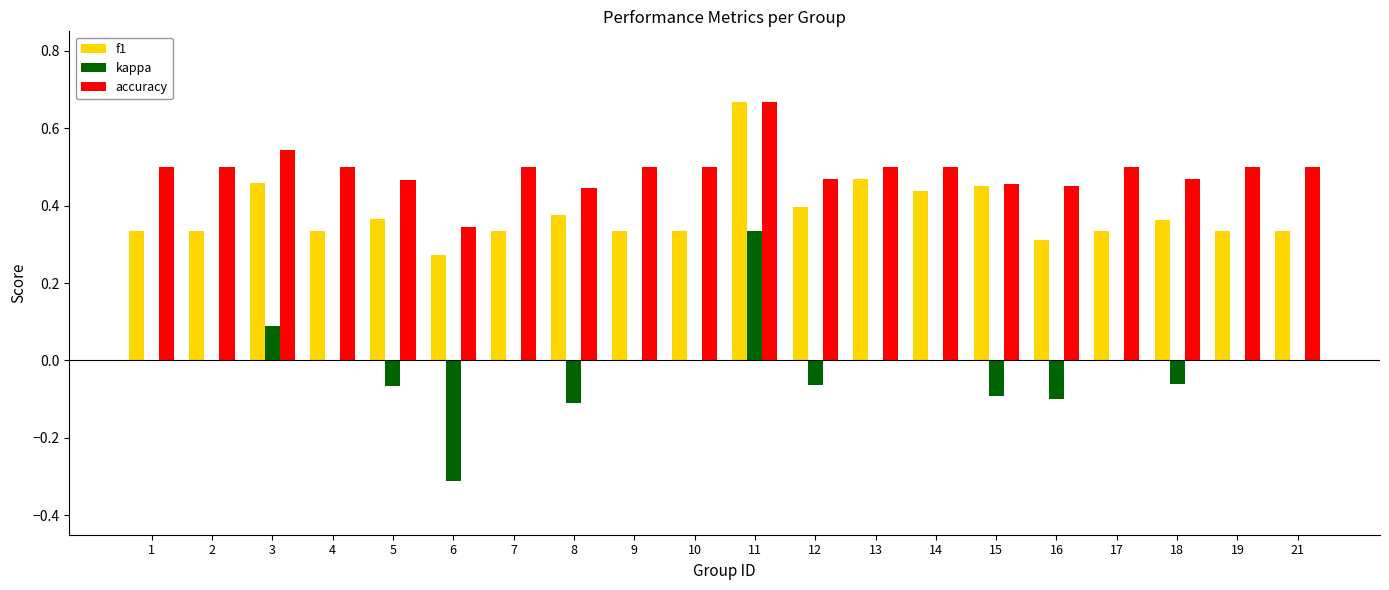

At which label is accuracy closest to 0?

6